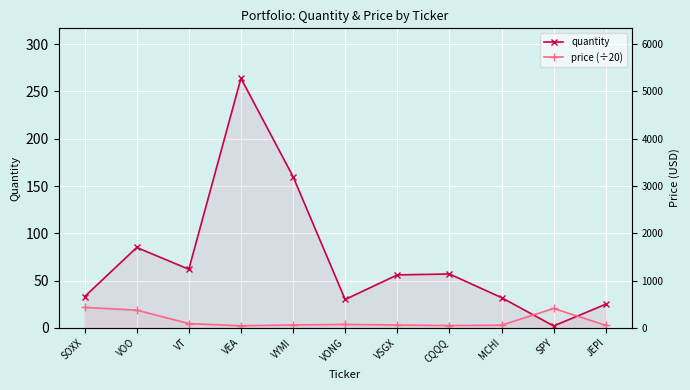

Where is the first local minimum for price (÷20)?

VEA